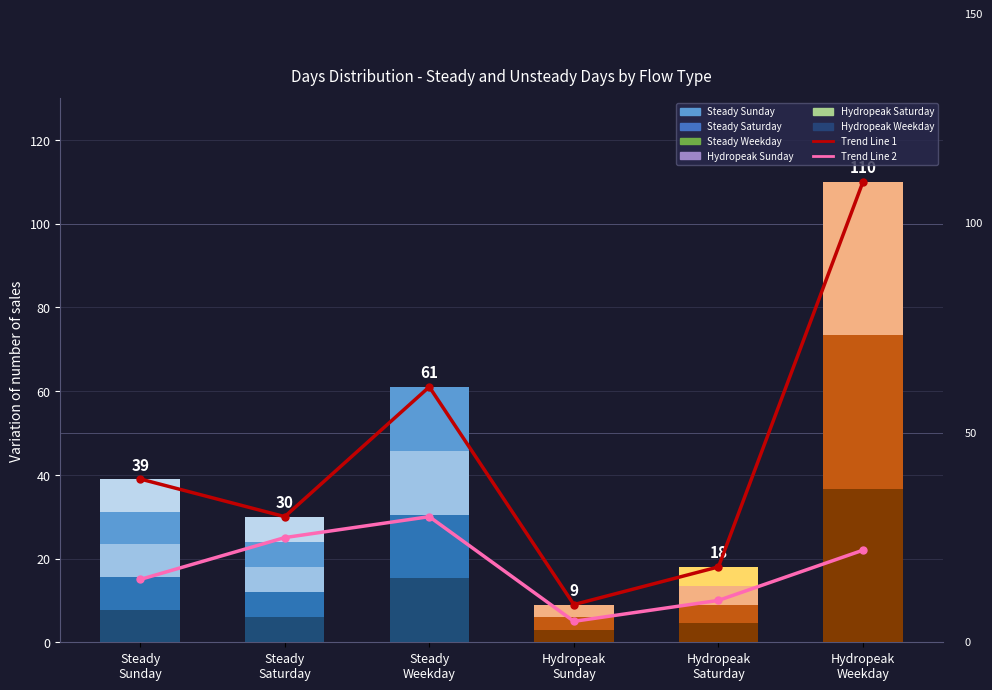

What is the maximum value for Trend Line 1?

110